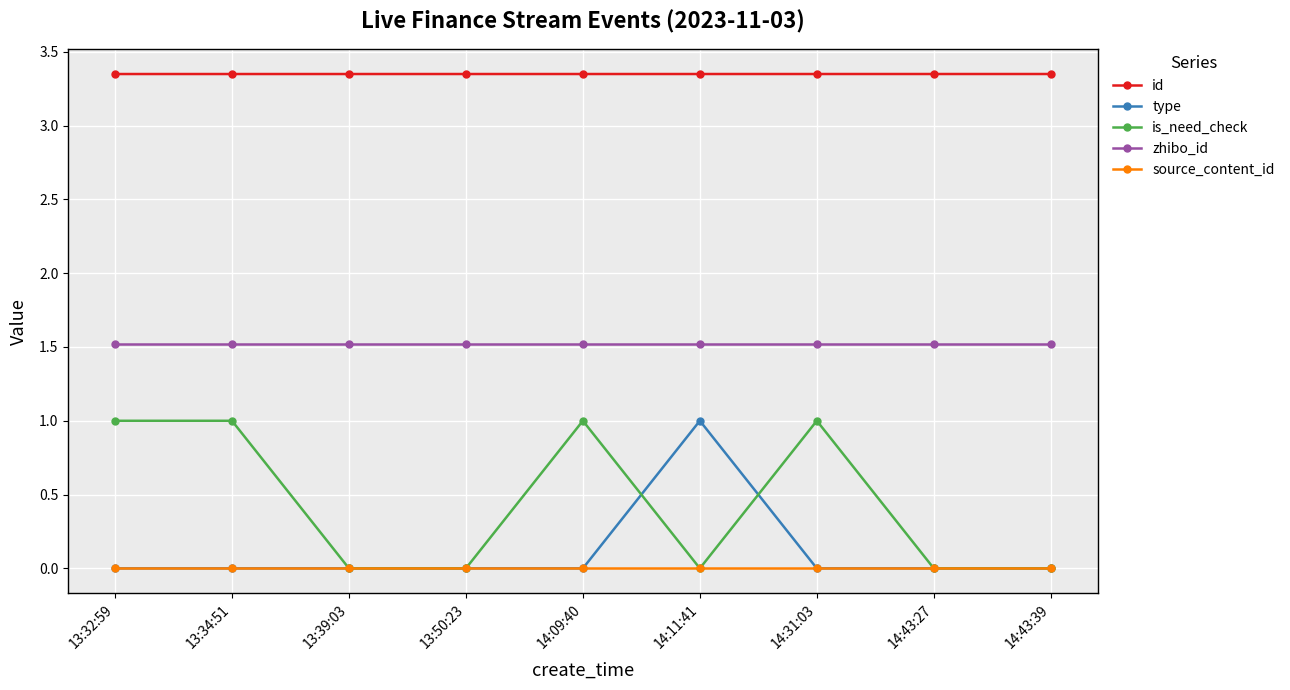

The is_need_check series shows 0.0 at 14:43:27. True or false?

True